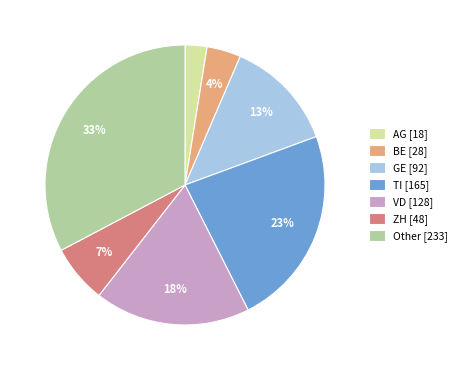

How many segments does this pie chart have?

7